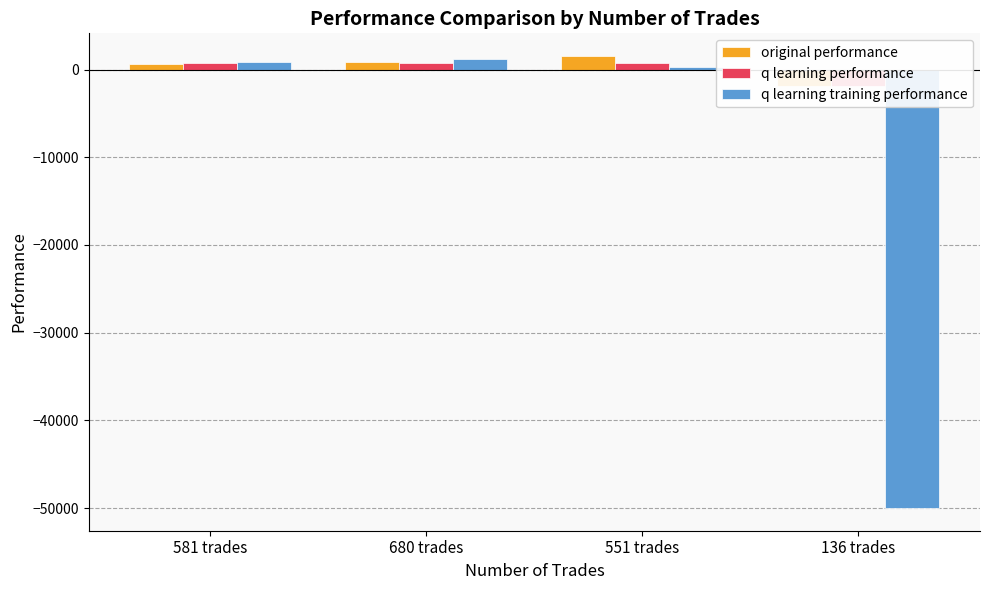

Reading right to left, list all the values displayed in this chart.

original performance: 136 trades=-1905.2	551 trades=1548.0	680 trades=908.7	581 trades=633.3
q learning performance: 136 trades=-1827.6	551 trades=770.3	680 trades=769.8	581 trades=719.8
q learning training performance: 136 trades=-50000.0	551 trades=304.9	680 trades=1236.4	581 trades=901.2